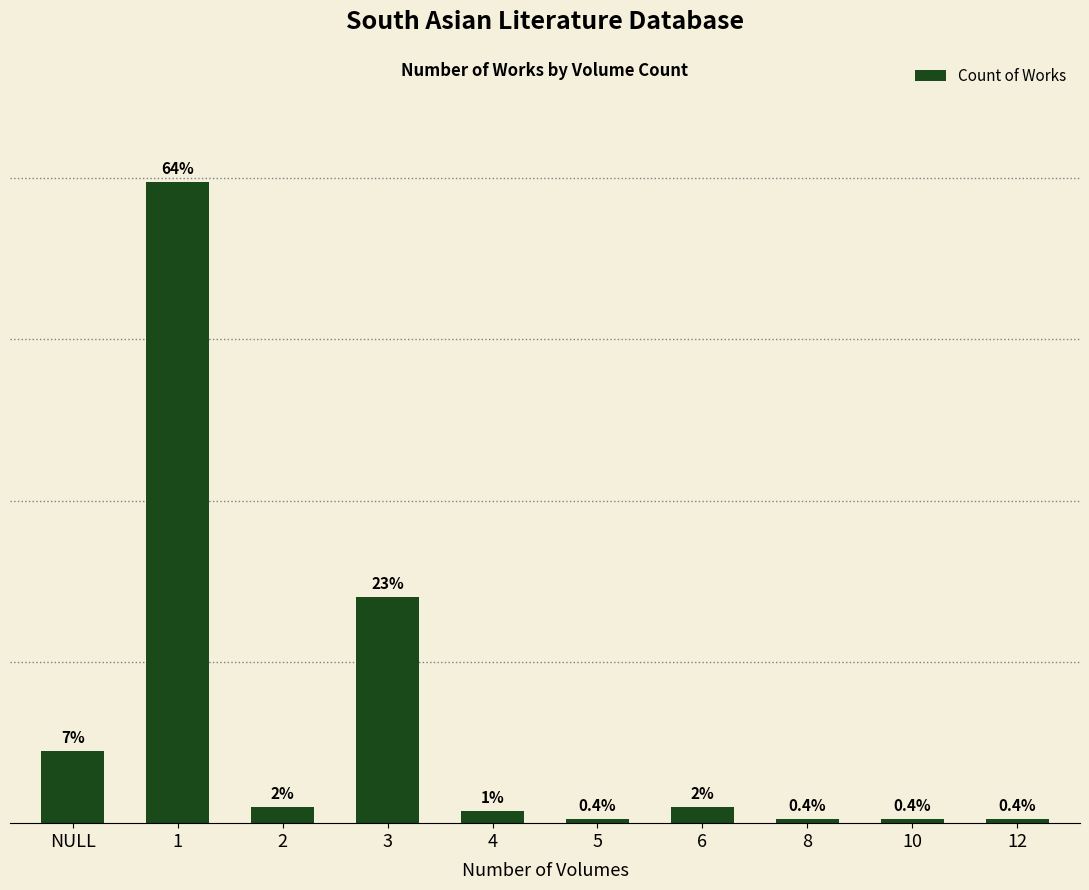

What is the sum of the values at 10 and 3?

57